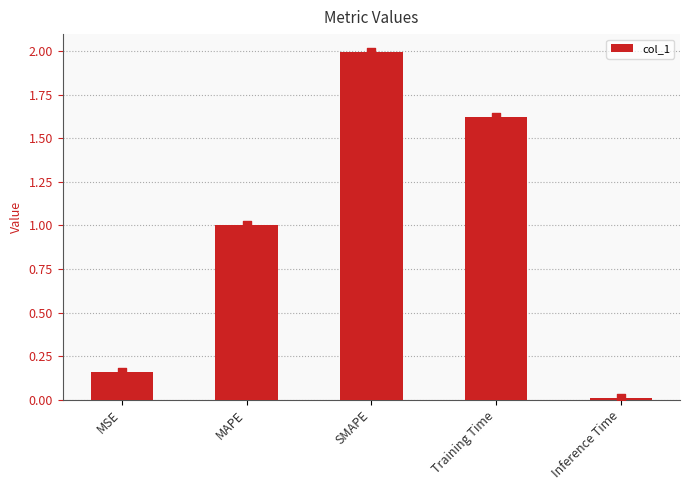

Between MAPE and Training Time, which is larger?

Training Time